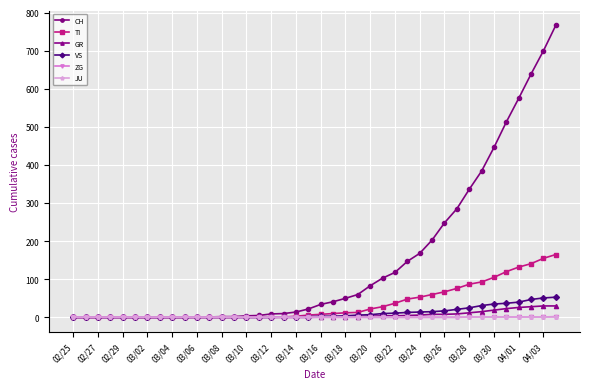

How many lines are shown in the chart?

6